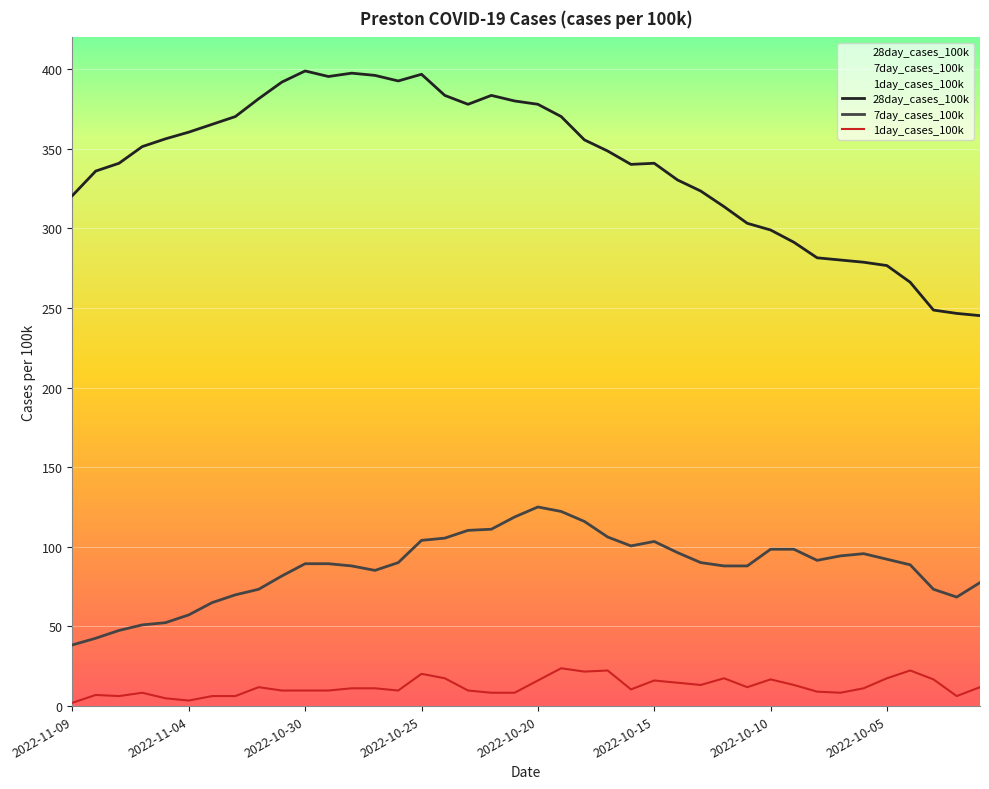

What is the total value across all series at 2022-10-19?

516.3